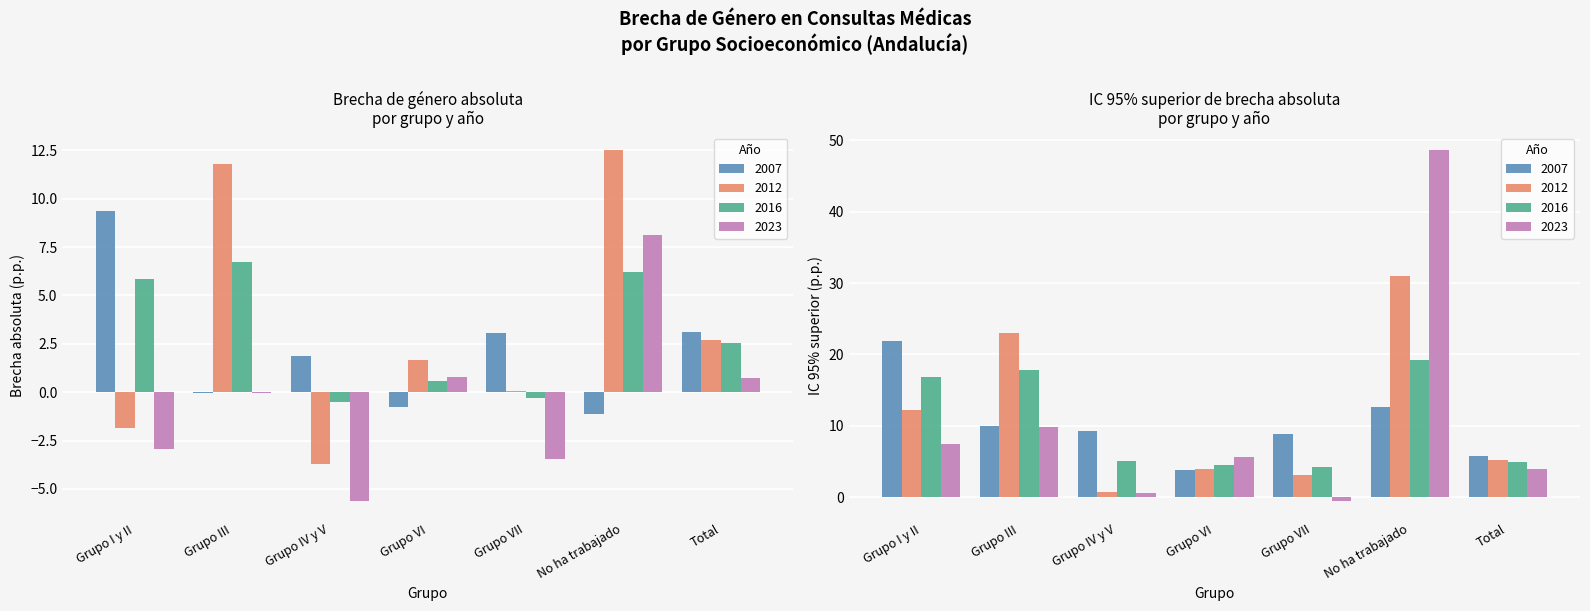

What is the total value across all series at Grupo III?

18.4